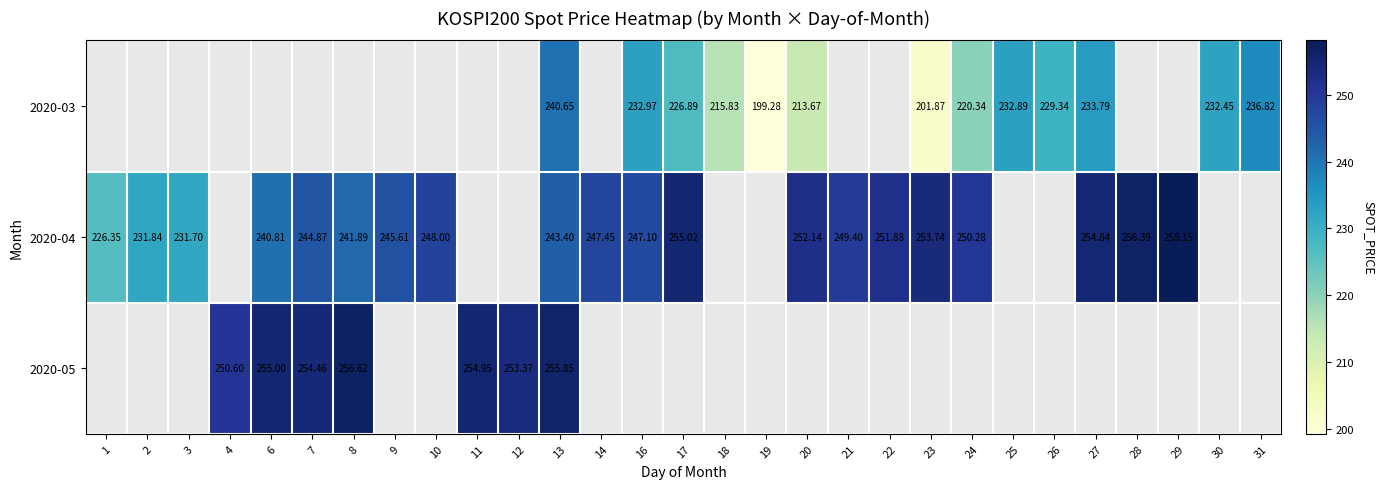

The value of 2020-05 at 11 is 254.9. True or false?

True